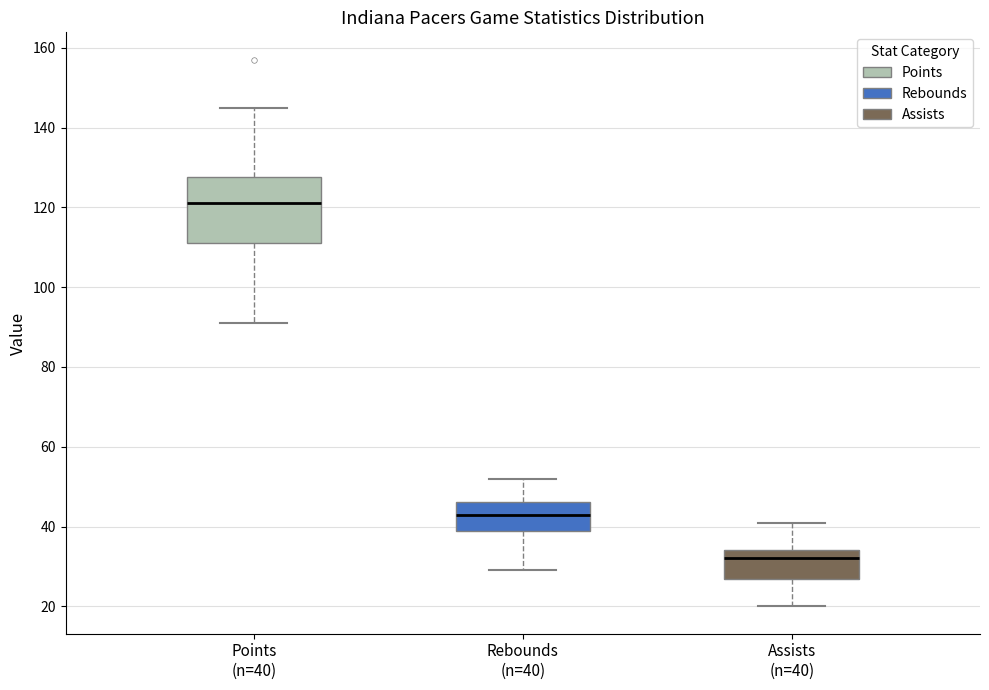

Reading left to right, transcribe this box plot: for each box, give where its median line is, the range the box spans, and where its two whiskers end, as read against the y-axis. The values are not printed on the chart, so give them approximately, as read against the axis.

Points (n=40): median 122, box 112 to 128, whiskers 92 to 146
Rebounds (n=40): median 44, box 40 to 46, whiskers 30 to 52
Assists (n=40): median 32, box 26 to 34, whiskers 20 to 42